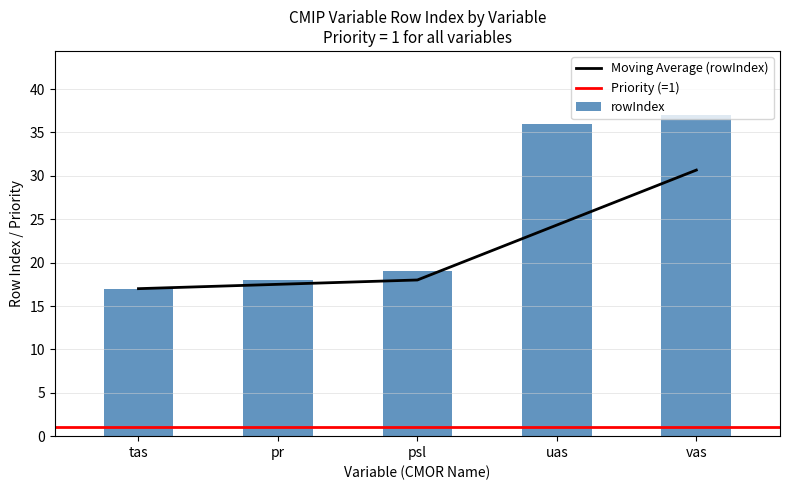

Where is rowIndex nearest to the value 27?

psl